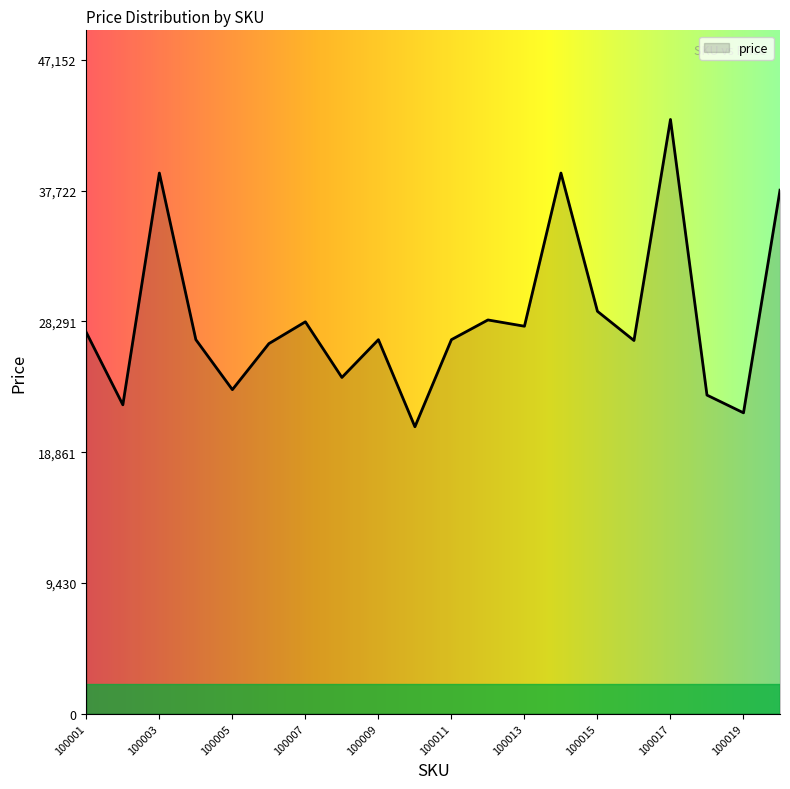

What is the greatest value displayed?

42866